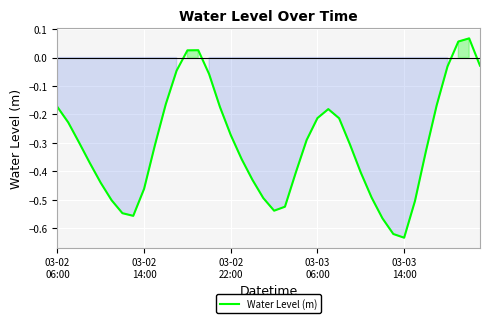

Does the chart display data point markers on the line(s)?

No